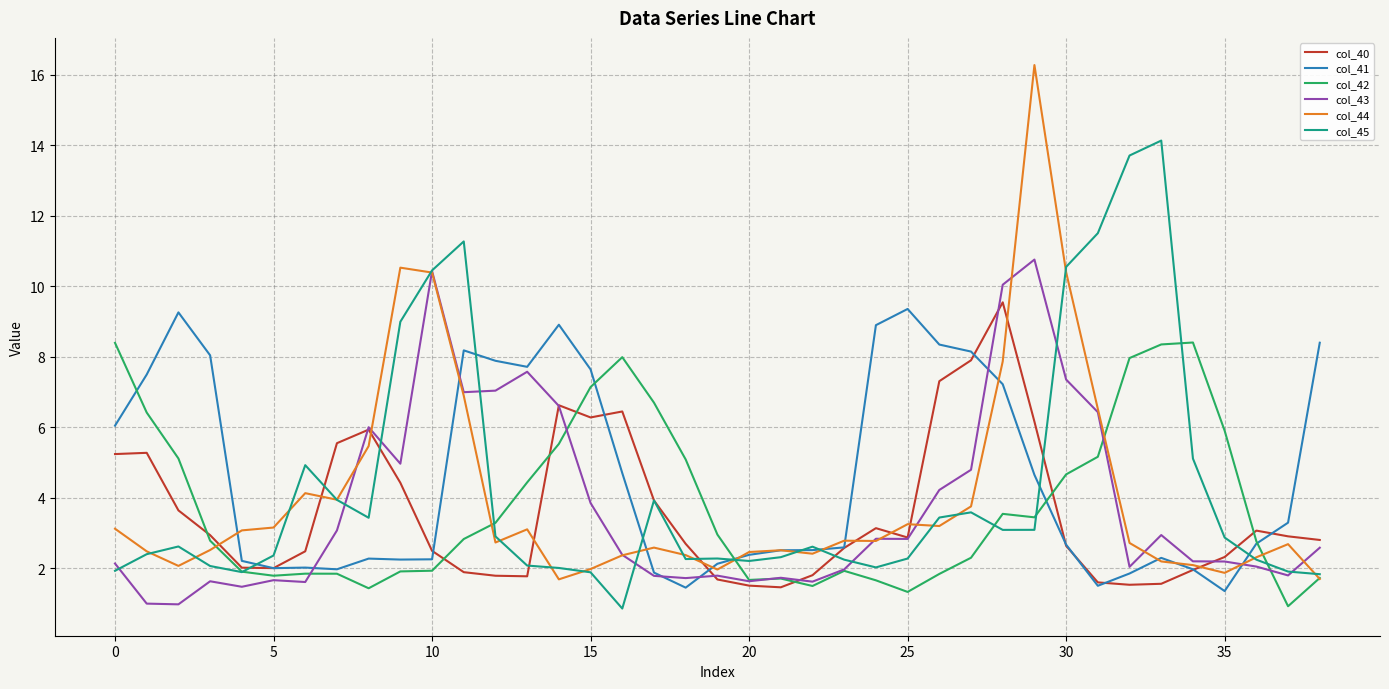

In col_41, how many points are lower than both neighbors (excluding endpoints)?

7